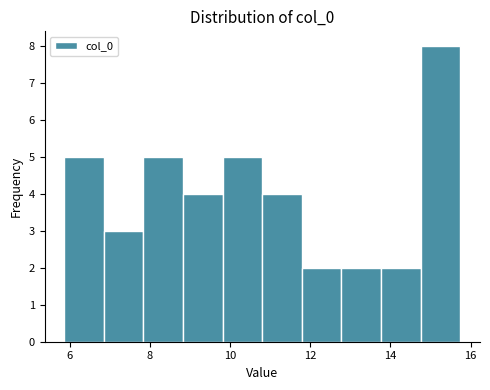

What is the height of the bar covering 9.8 to 10.8 on the x-axis? Neither the bar edges nor the heights are printed on the chart, so give them approximately, as read against the axes.

5